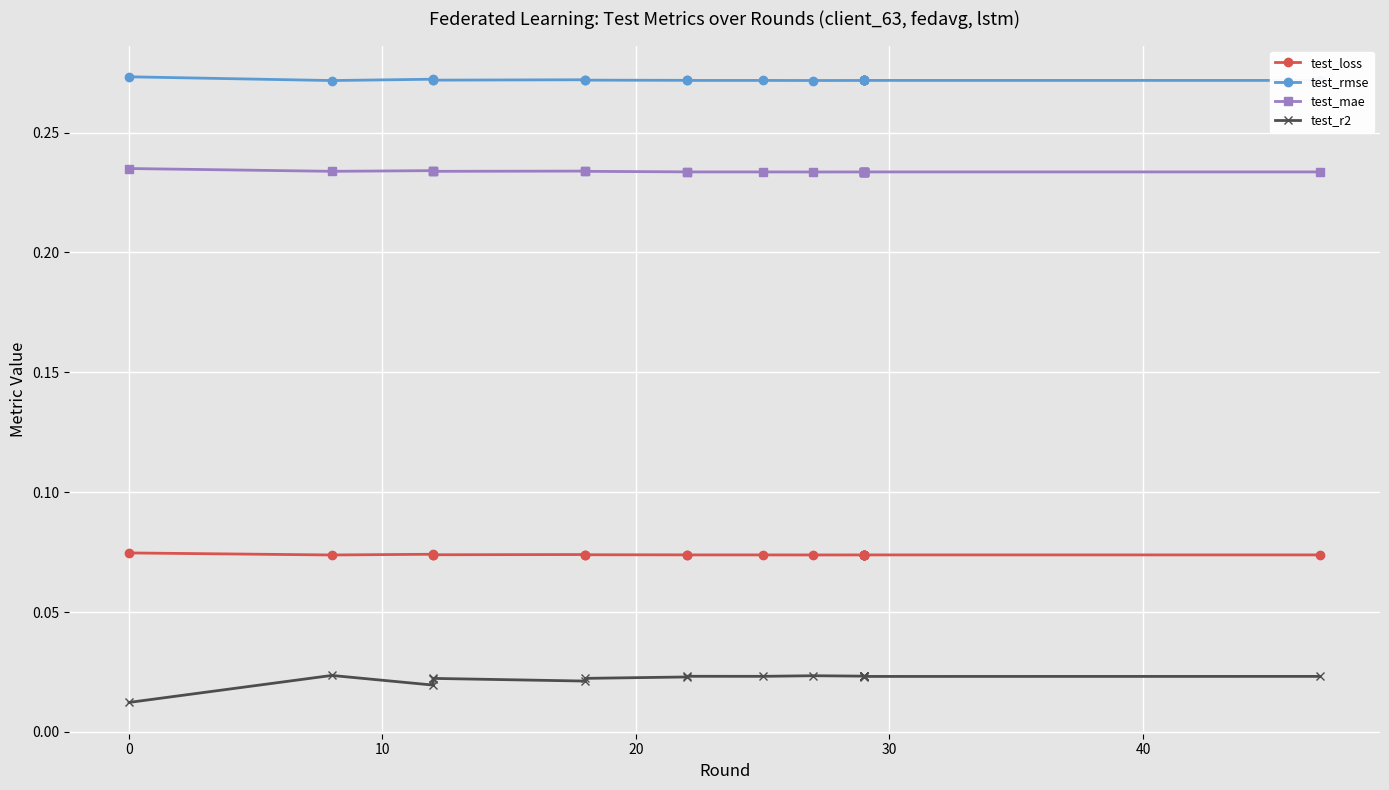

Rank the series by their maximum value, from lowest to highest.

test_r2, test_loss, test_mae, test_rmse